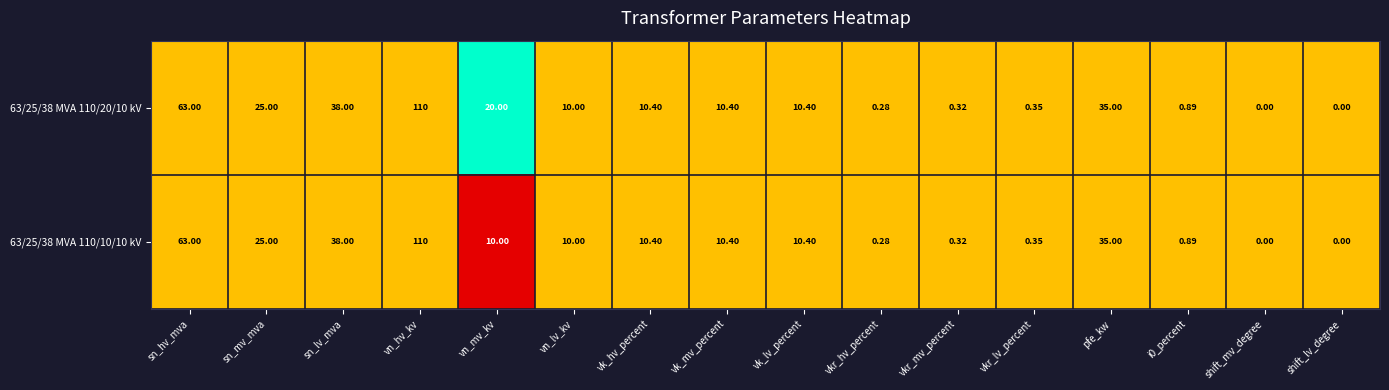

At which label does 63/25/38 MVA 110/20/10 kV reach its peak?

vn_hv_kv